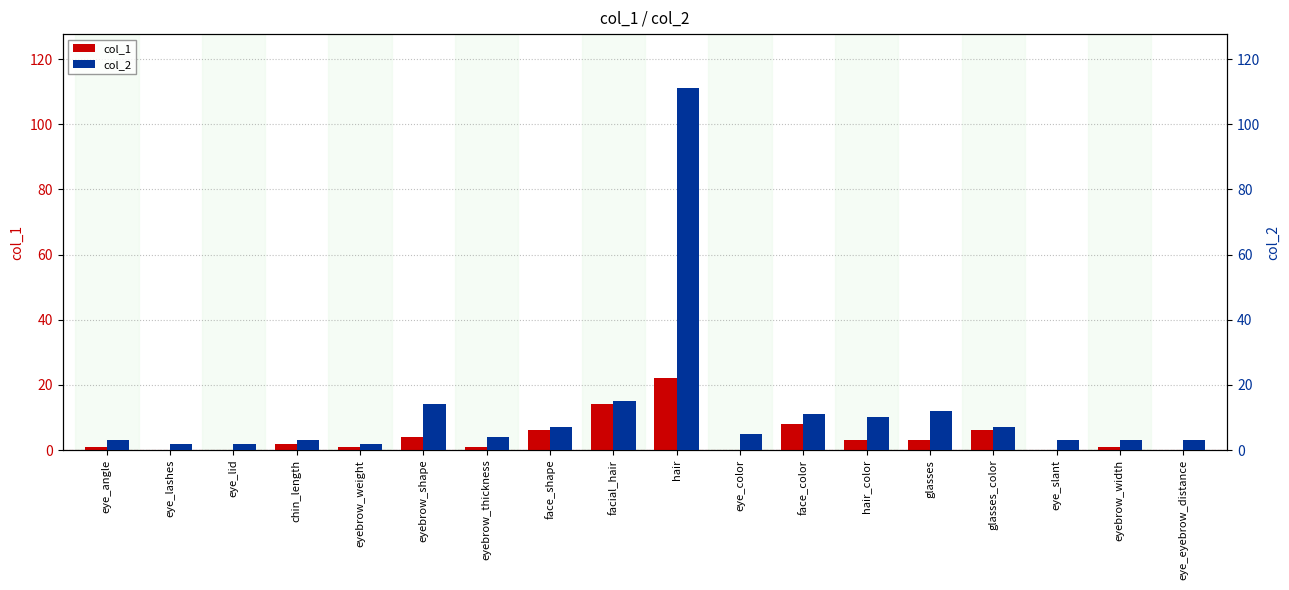

Reading left to right, extract all data points from this chart.

col_1: 1	0	0	2	1	4	1	6	14	22	0	8	3	3	6	0	1	0
col_2: 3	2	2	3	2	14	4	7	15	111	5	11	10	12	7	3	3	3